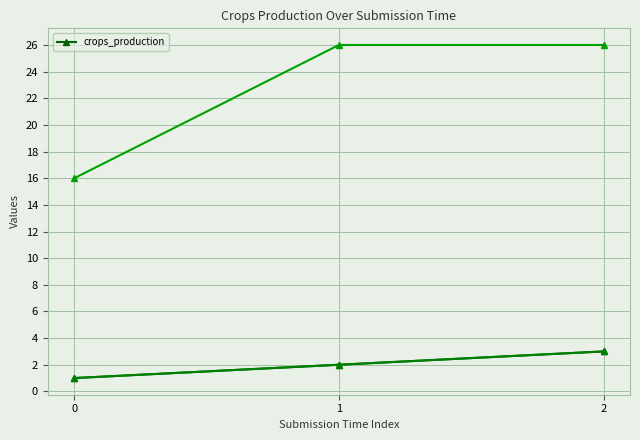

Where is the data nearest to the value 2?

1